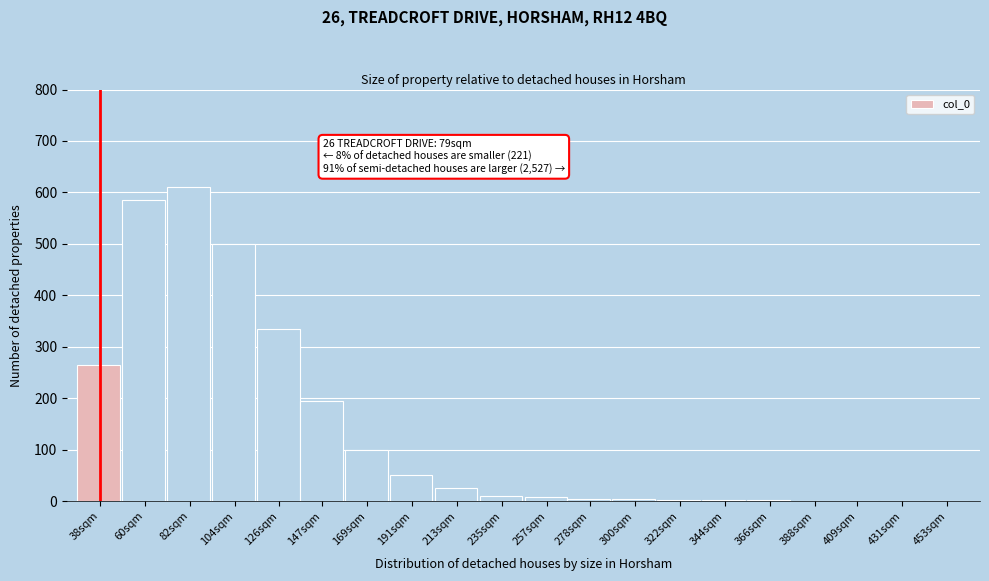

What is the sum of all values?

2703